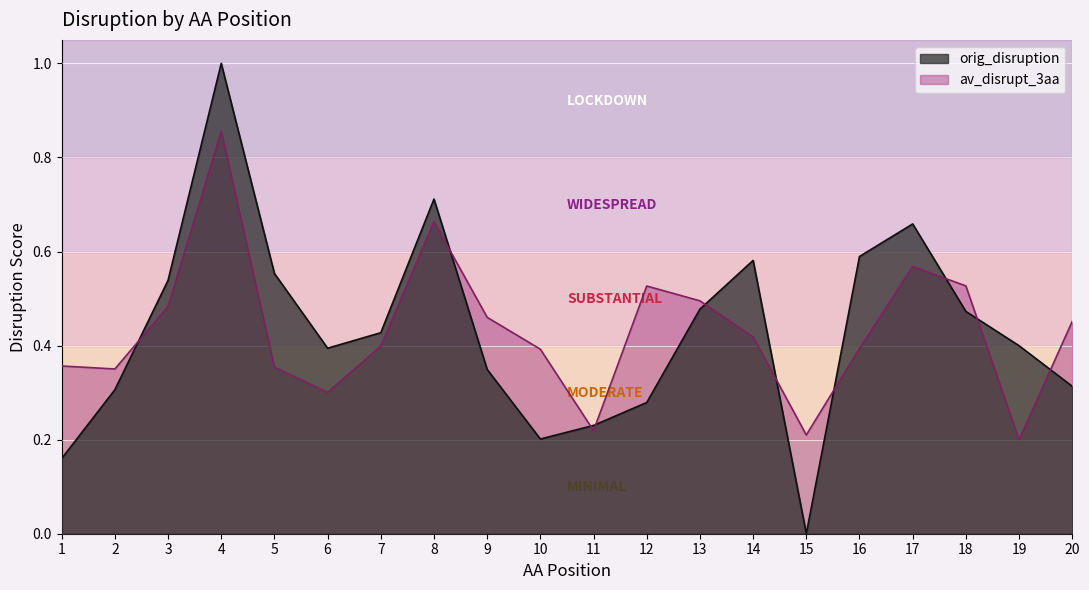

True or false: orig_disruption has more than 2 interior local peaks.

True